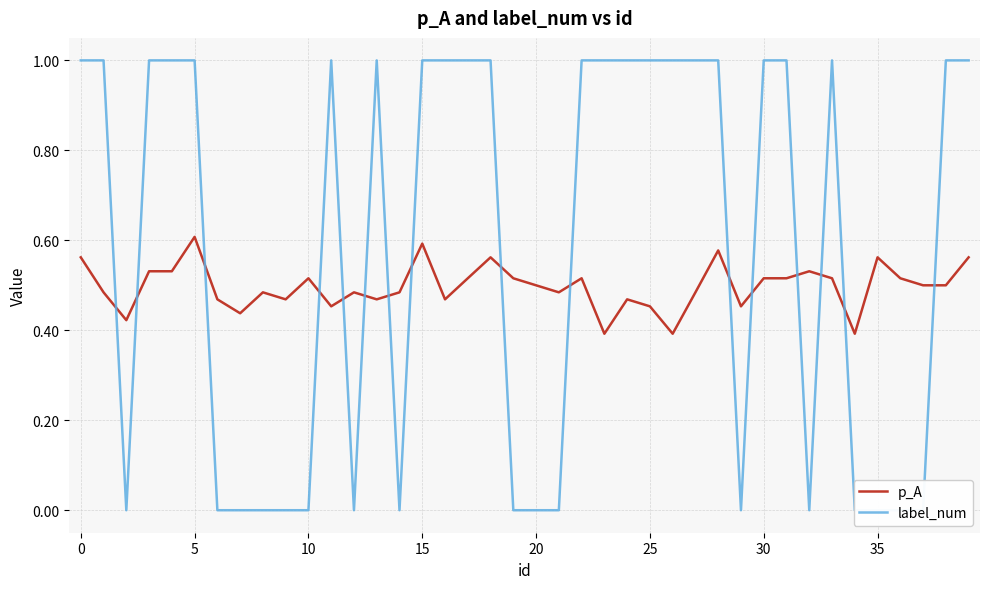

Count the label_num values in the range 0 to 1.

40